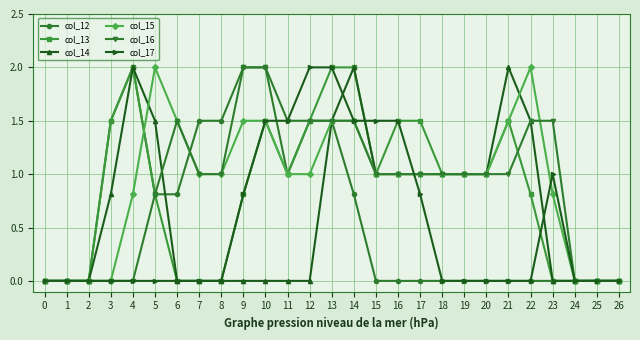

True or false: col_15 has more than 0 points higher than both neighbors.

True